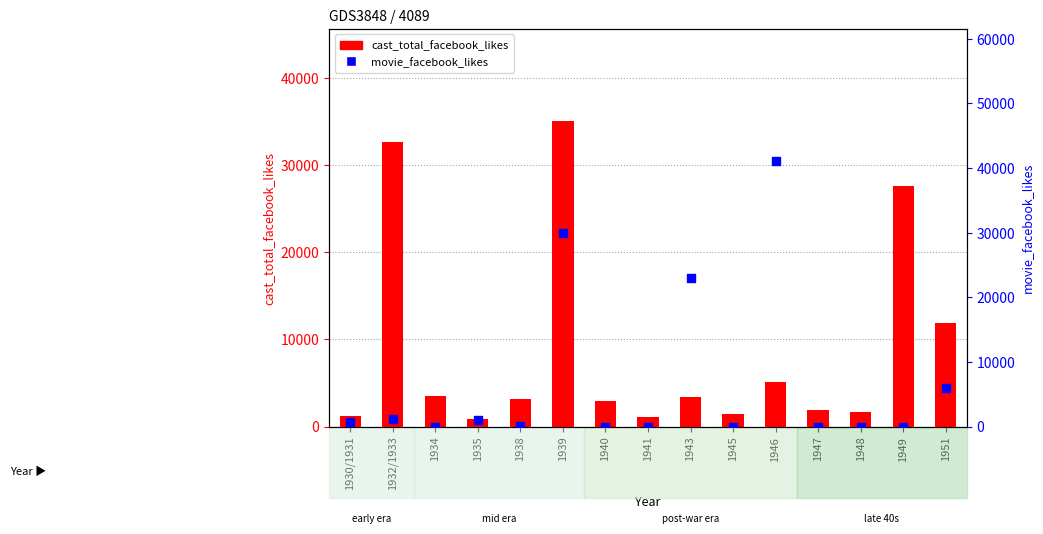

What are all the series names shown in the legend?

cast_total_facebook_likes, movie_facebook_likes